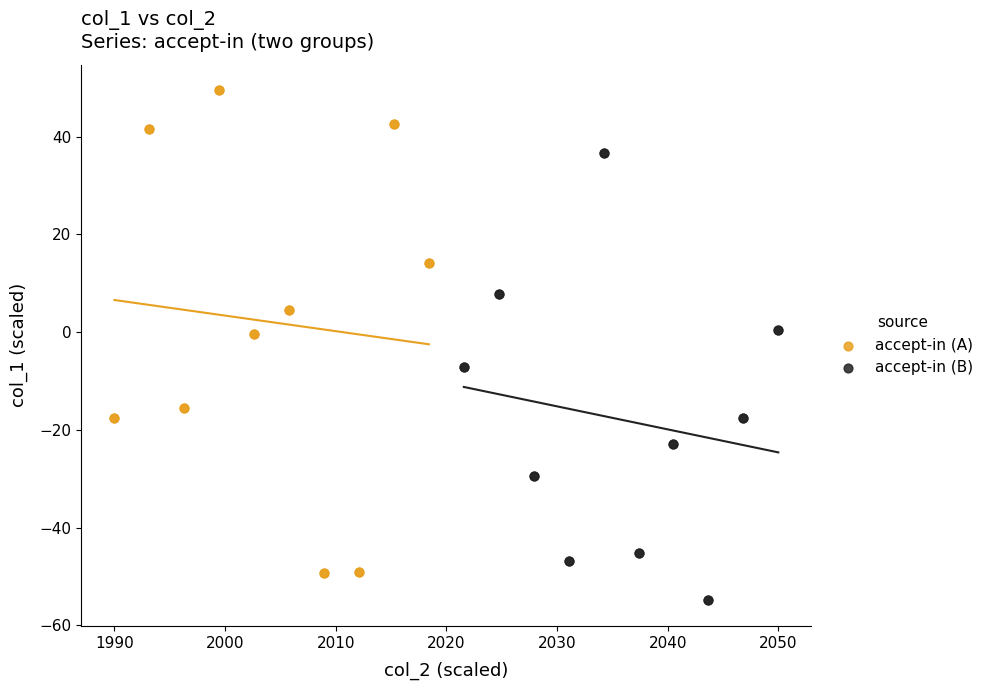

Which series has the largest Y range (max minus min)?

accept-in (A)